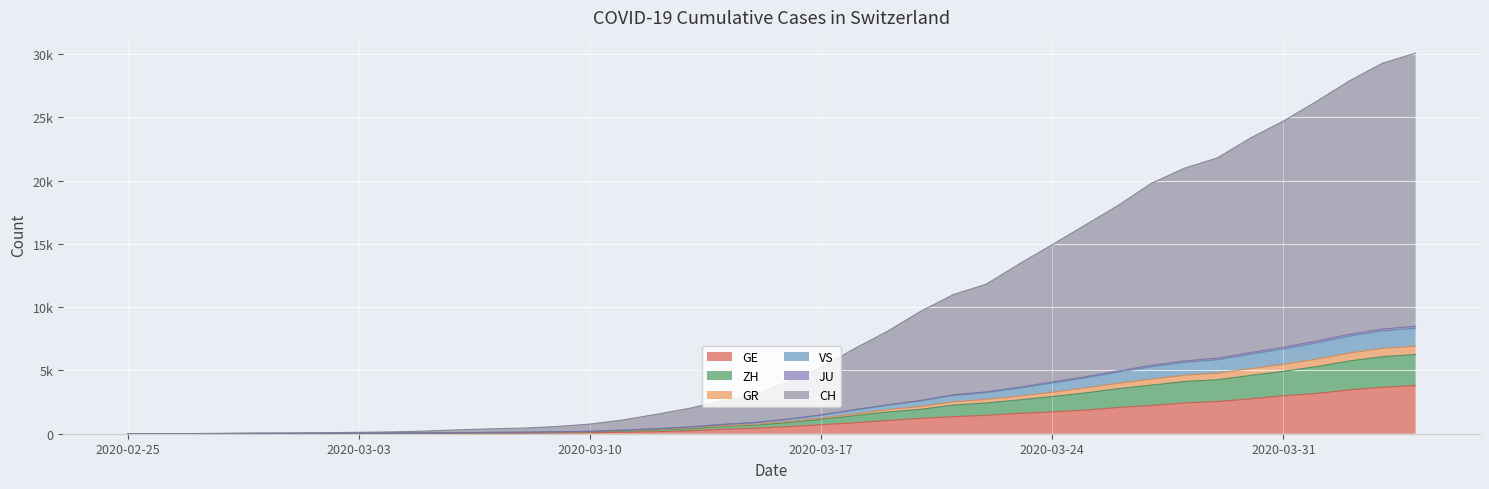

True or false: ZH and GR intersect in this chart.

False